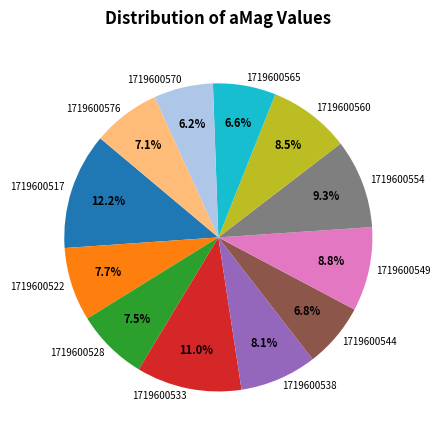

To the nearest percent, what percentage of the pie is 1719600538?

8%